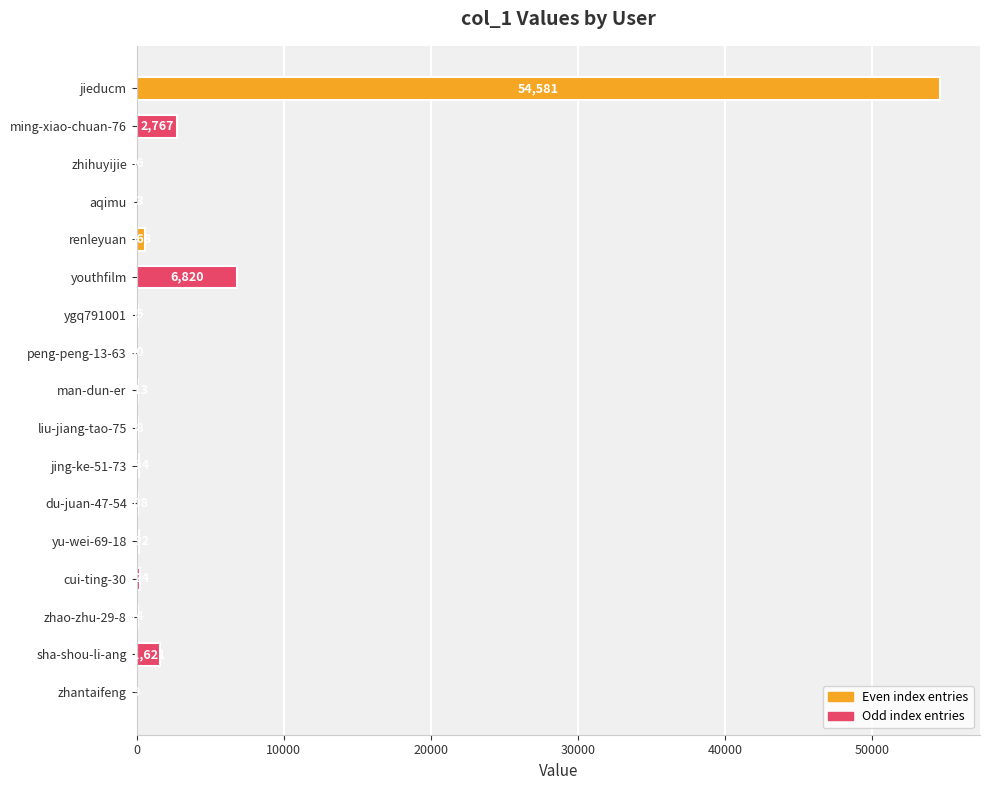

The value at zhihuyijie is 36. True or false?

True